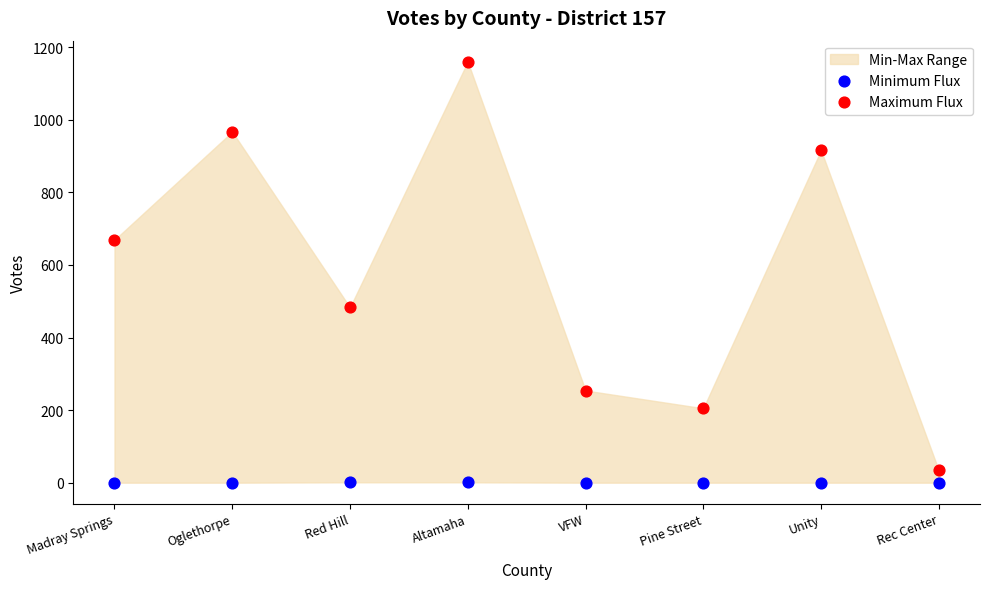

Across all data points, what is the range of Y values (max minus min)?

1160